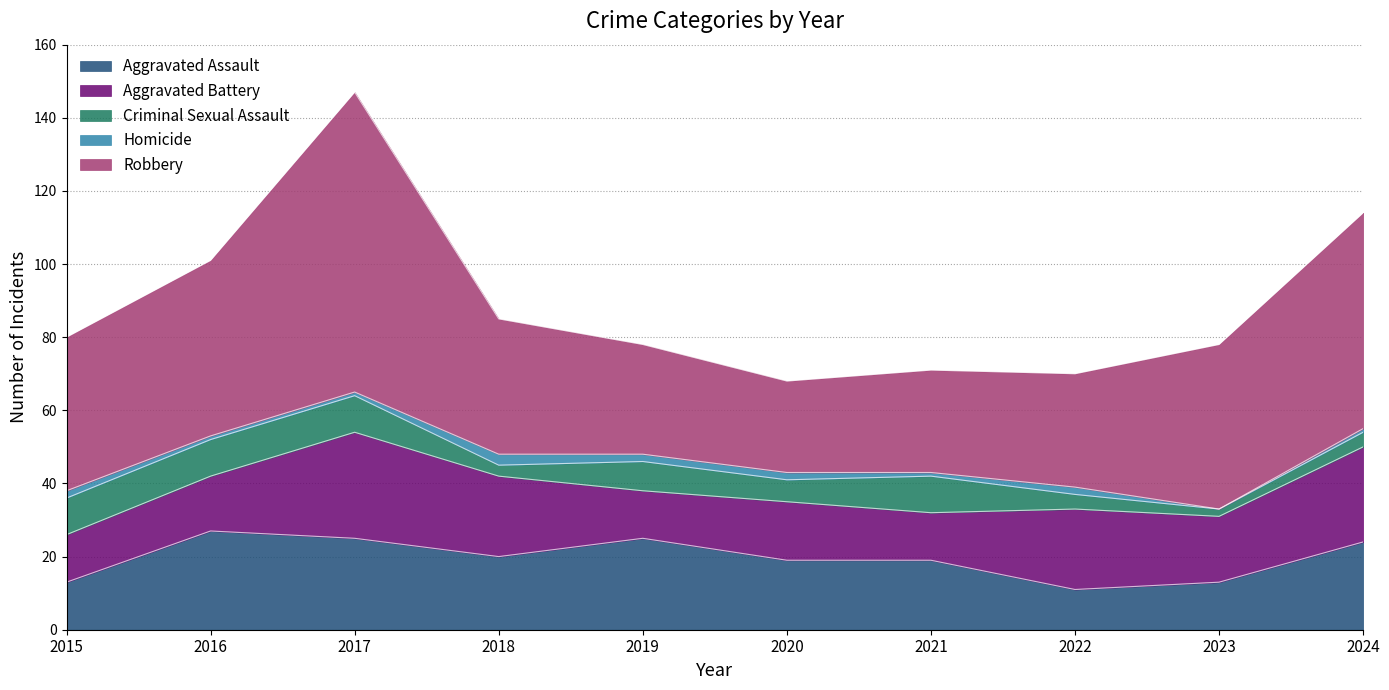

What is the average value of the Criminal Sexual Assault series?

7